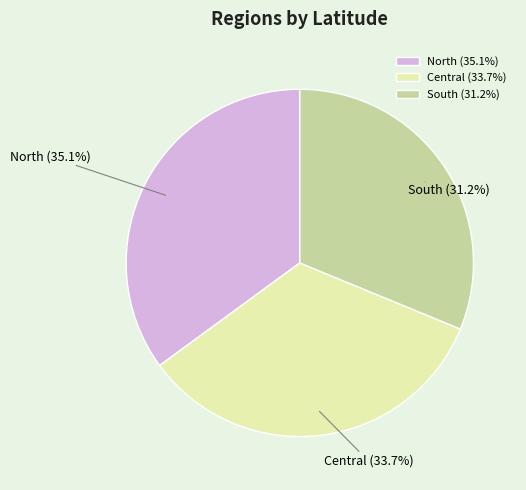

To the nearest percent, what portion does South represent?

31%